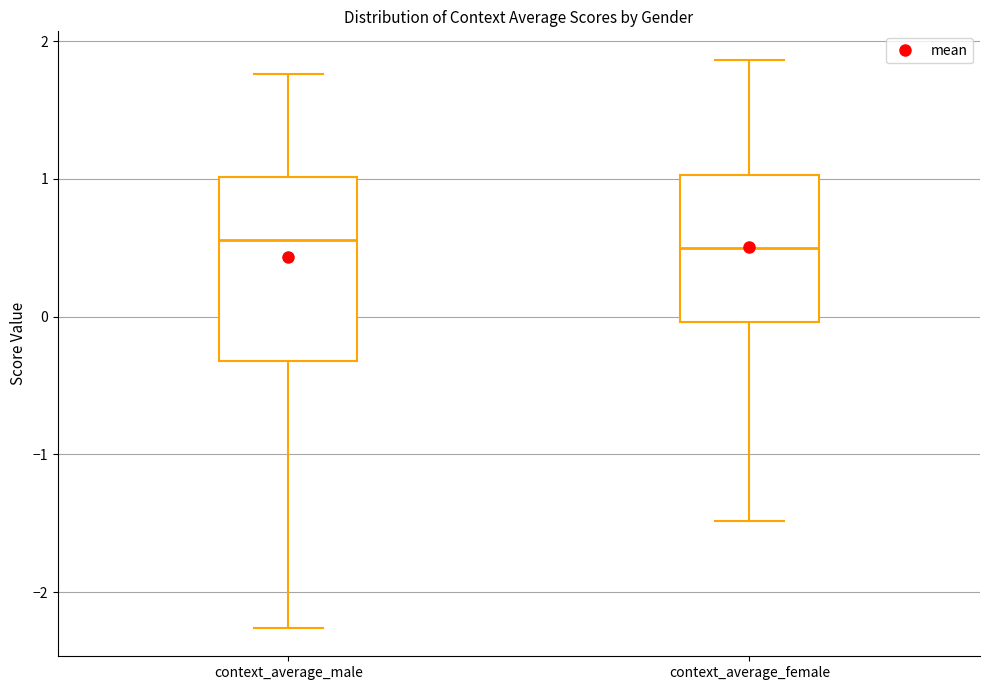

Which box is the tallest, from its lower edge to its upper edge?

context_average_male